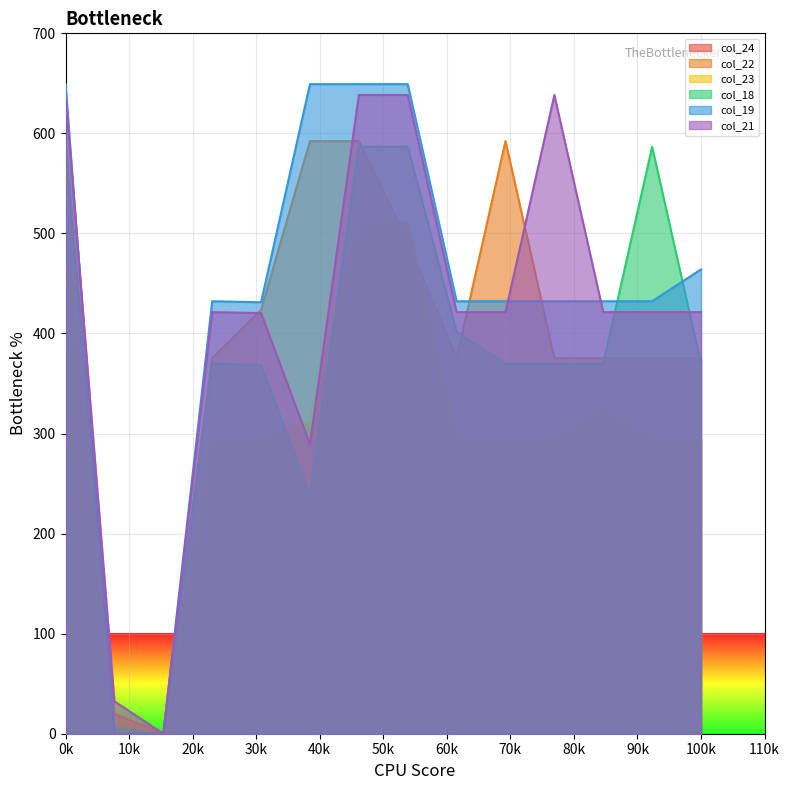

List the series in order of their peak value, highest first.

col_19, col_21, col_22, col_18, col_24, col_23